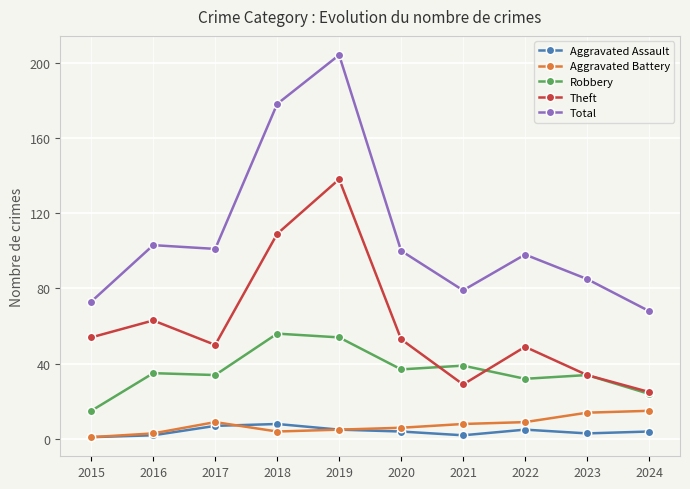

True or false: Aggravated Assault and Robbery cross at least once.

False